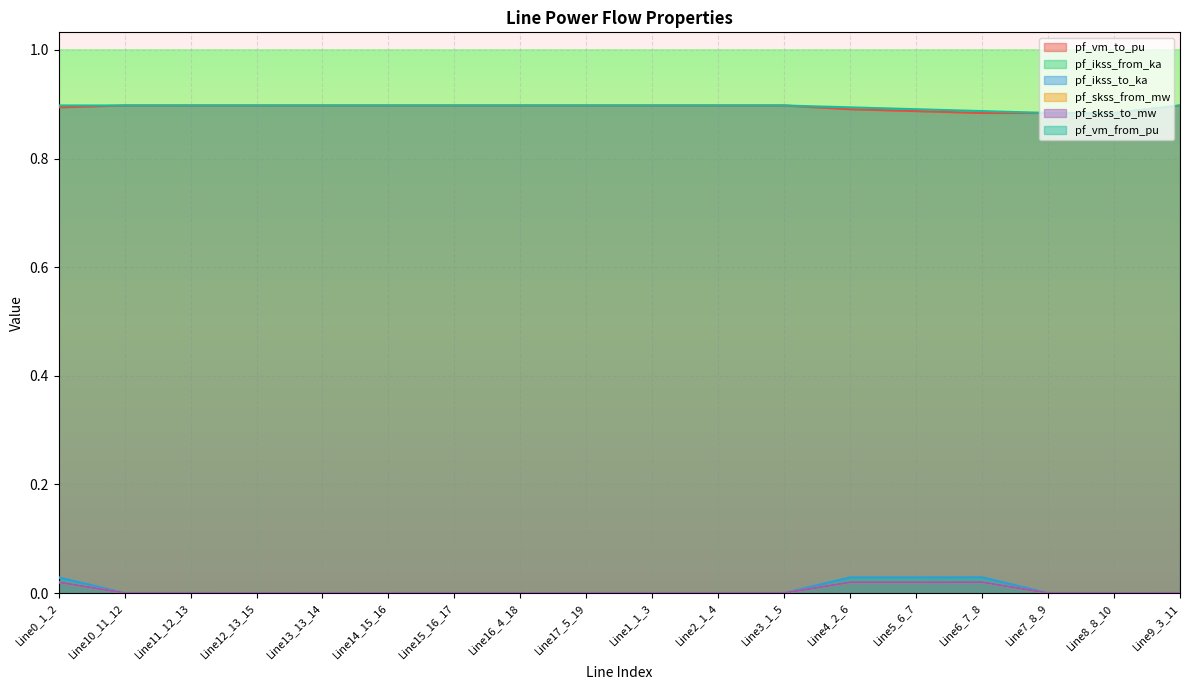

True or false: pf_ikss_from_ka has more than 0 interior local peaks.

True